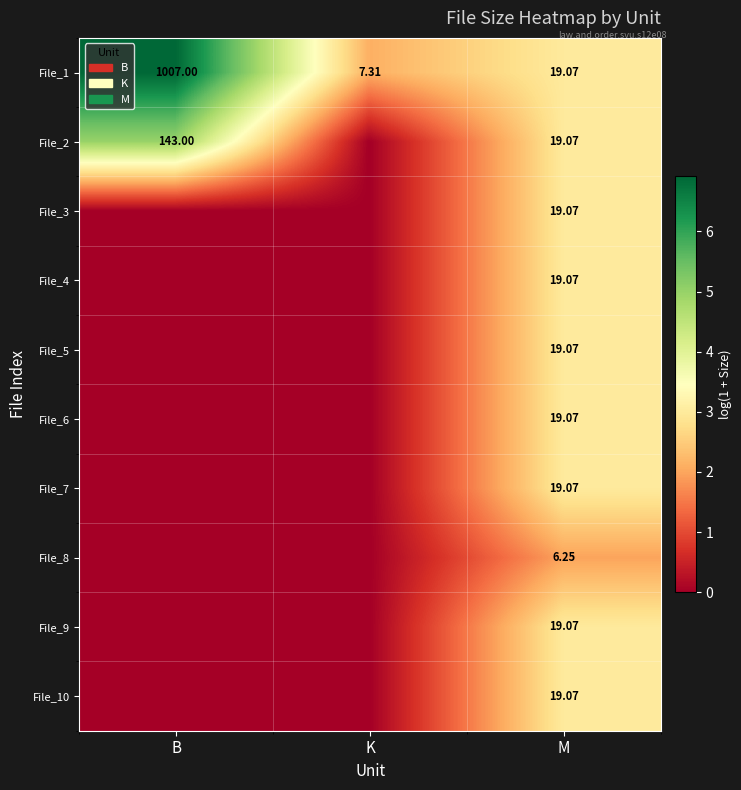

Rank the categories by File_1 value from lowest to highest.

K, M, B